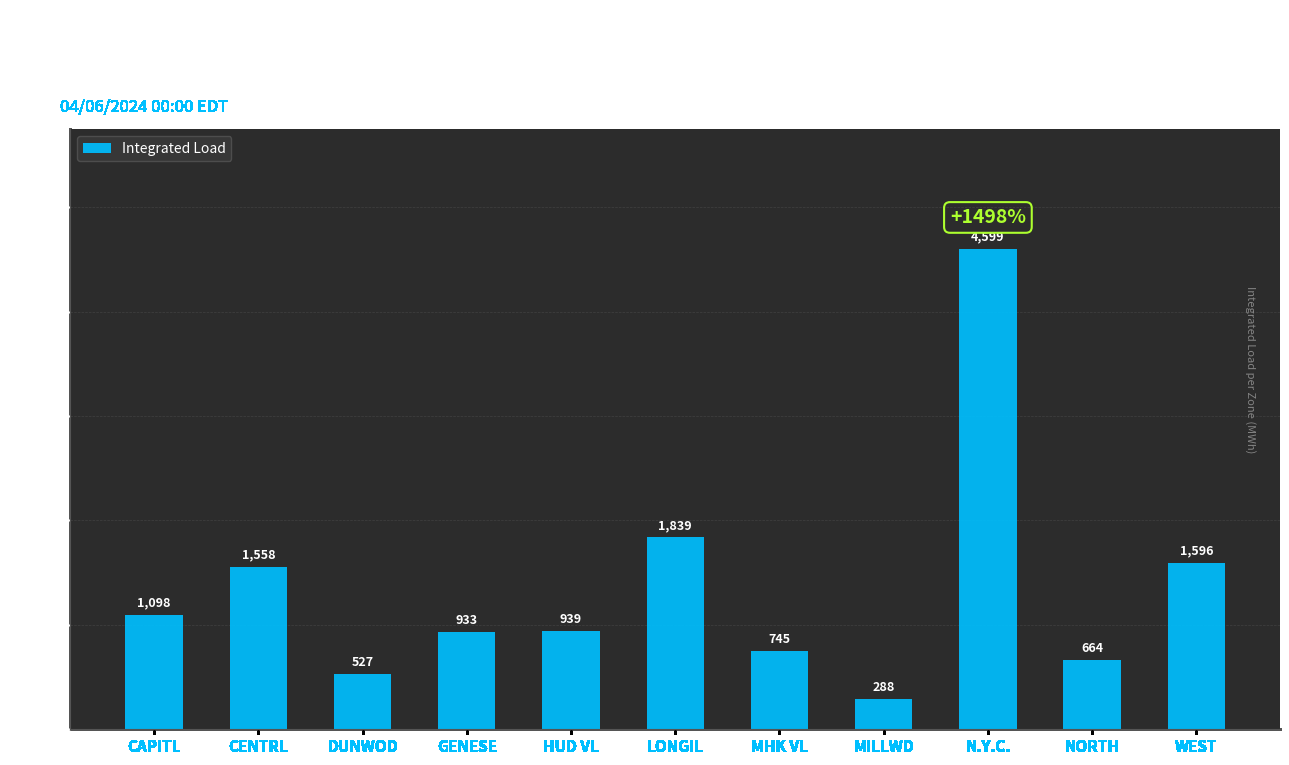

Approximately how many times larger is the value at HUD VL compared to DUNWOD?

1.8